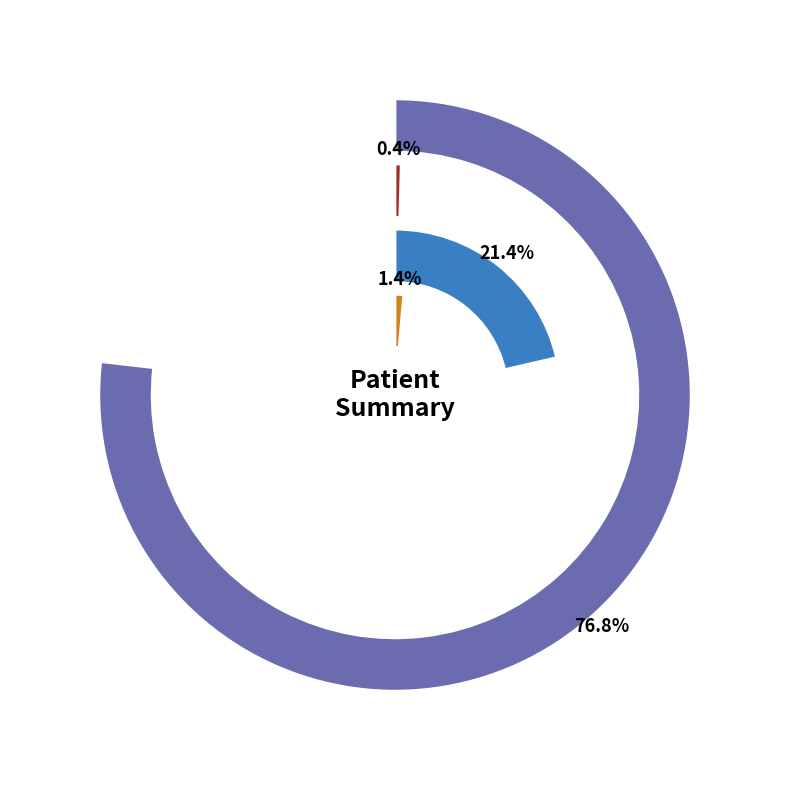

What is the total percentage of countCurrentSuspected and countCurrent?

1.4%